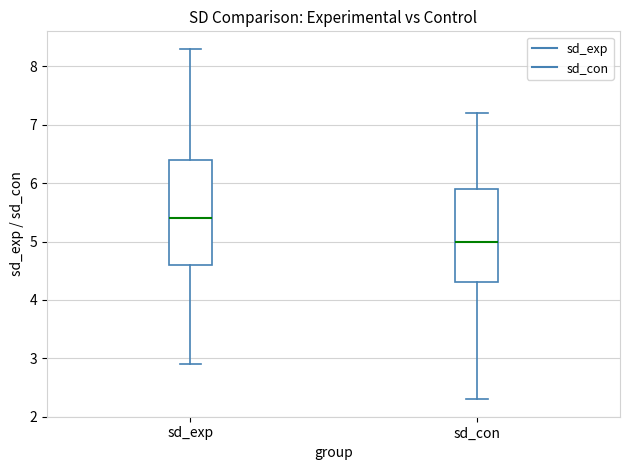

Reading left to right, read every box against the y-axis: the position of its median line, the range the box covers, and the ends of its whiskers. The values are not printed on the chart, so give them approximately, as read against the axis.

sd_exp: median 5.4, box 4.6 to 6.4, whiskers 2.9 to 8.3
sd_con: median 5.0, box 4.3 to 5.9, whiskers 2.3 to 7.2